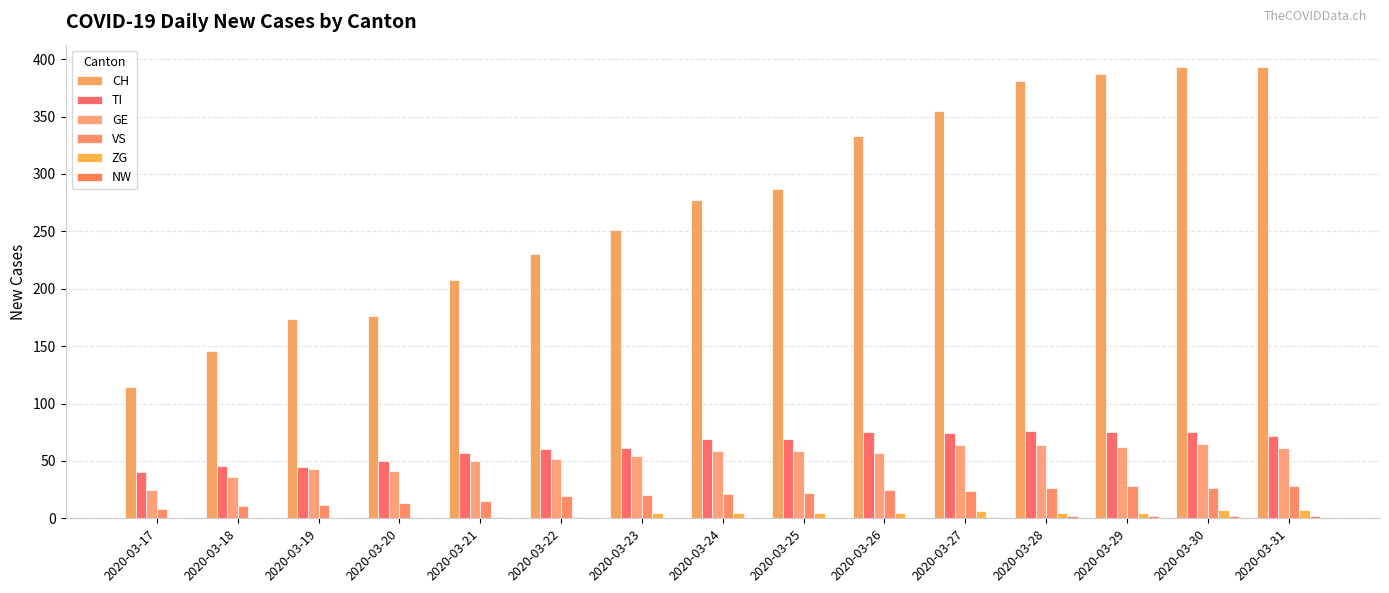

How many categories are shown in the chart?

15